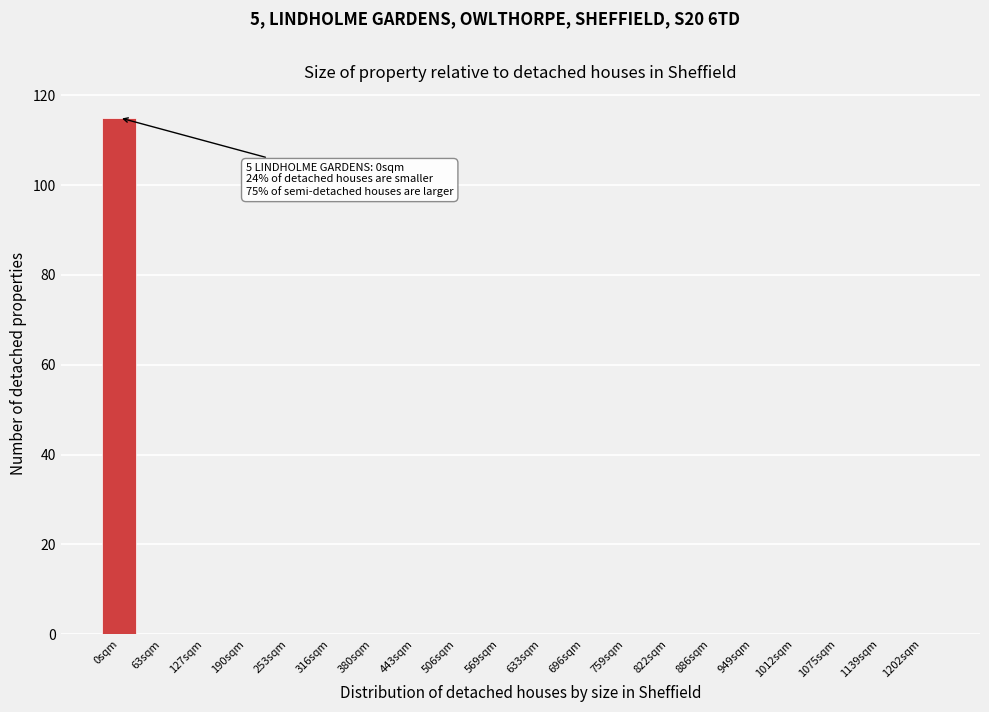

Reading left to right, extract all data points from this chart.

0sqm=115	63sqm=0	127sqm=0	190sqm=0	253sqm=0	316sqm=0	380sqm=0	443sqm=0	506sqm=0	569sqm=0	633sqm=0	696sqm=0	759sqm=0	822sqm=0	886sqm=0	949sqm=0	1012sqm=0	1075sqm=0	1139sqm=0	1202sqm=0